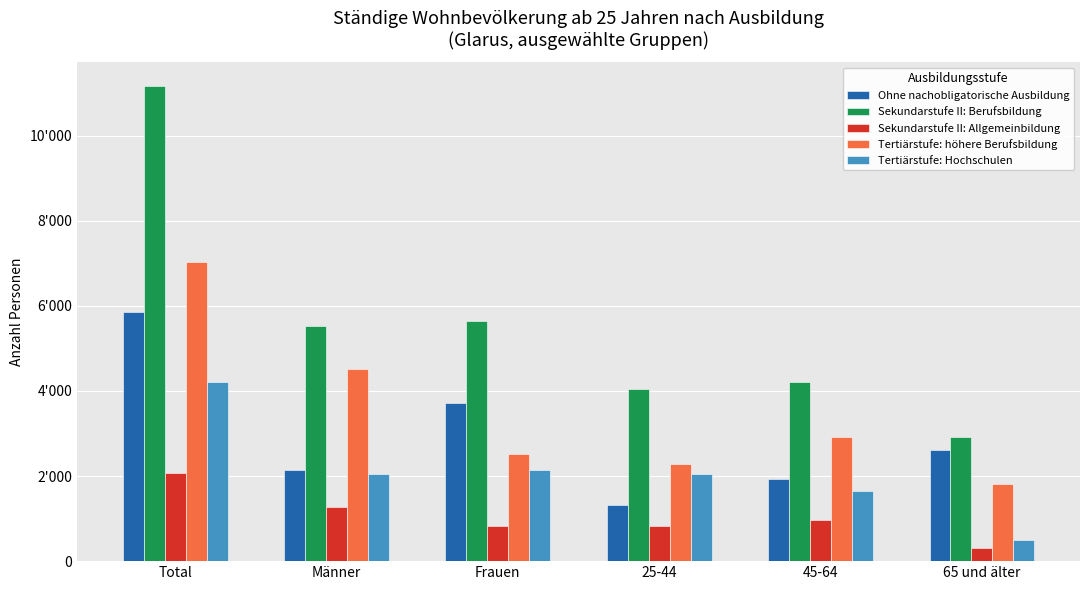

What is the smallest value displayed?

299.2